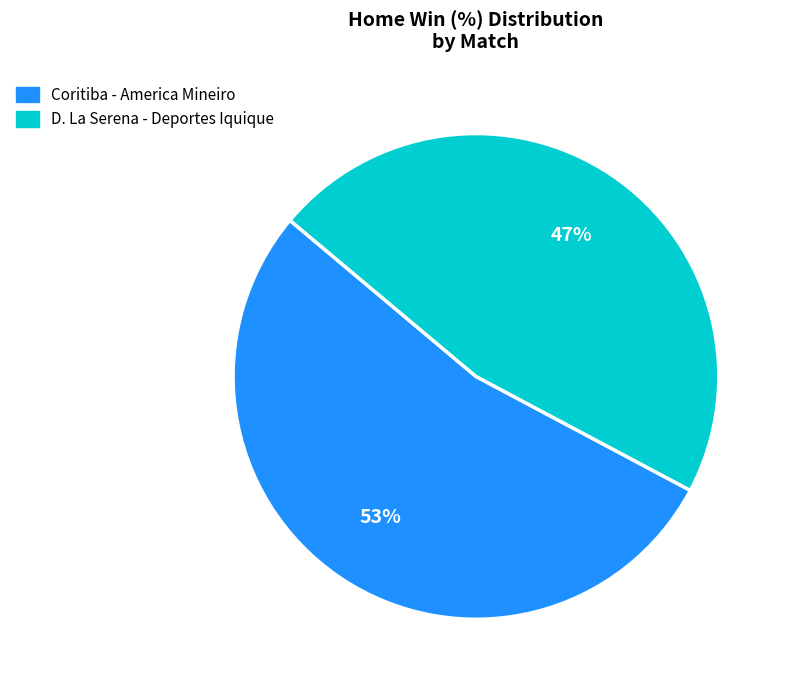

Which slice is the largest?

Coritiba - America Mineiro